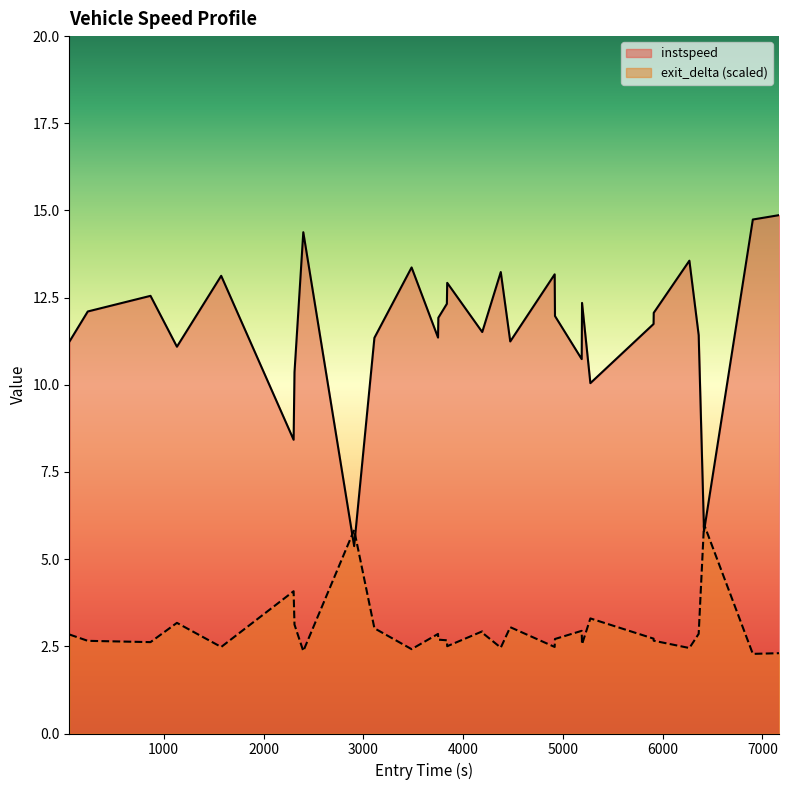

What is the smallest value displayed?

2.3